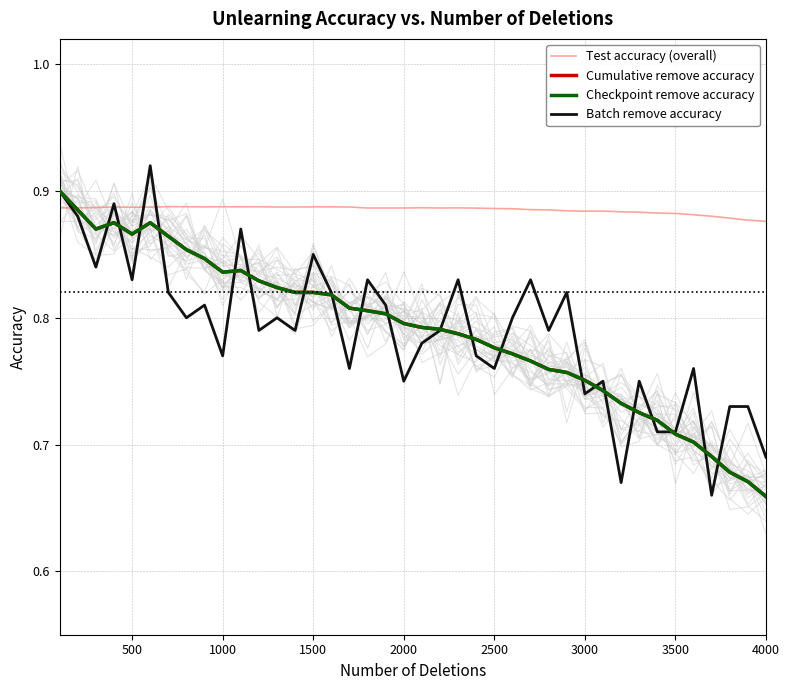

True or false: Checkpoint remove accuracy and Cumulative remove accuracy cross at least once.

False